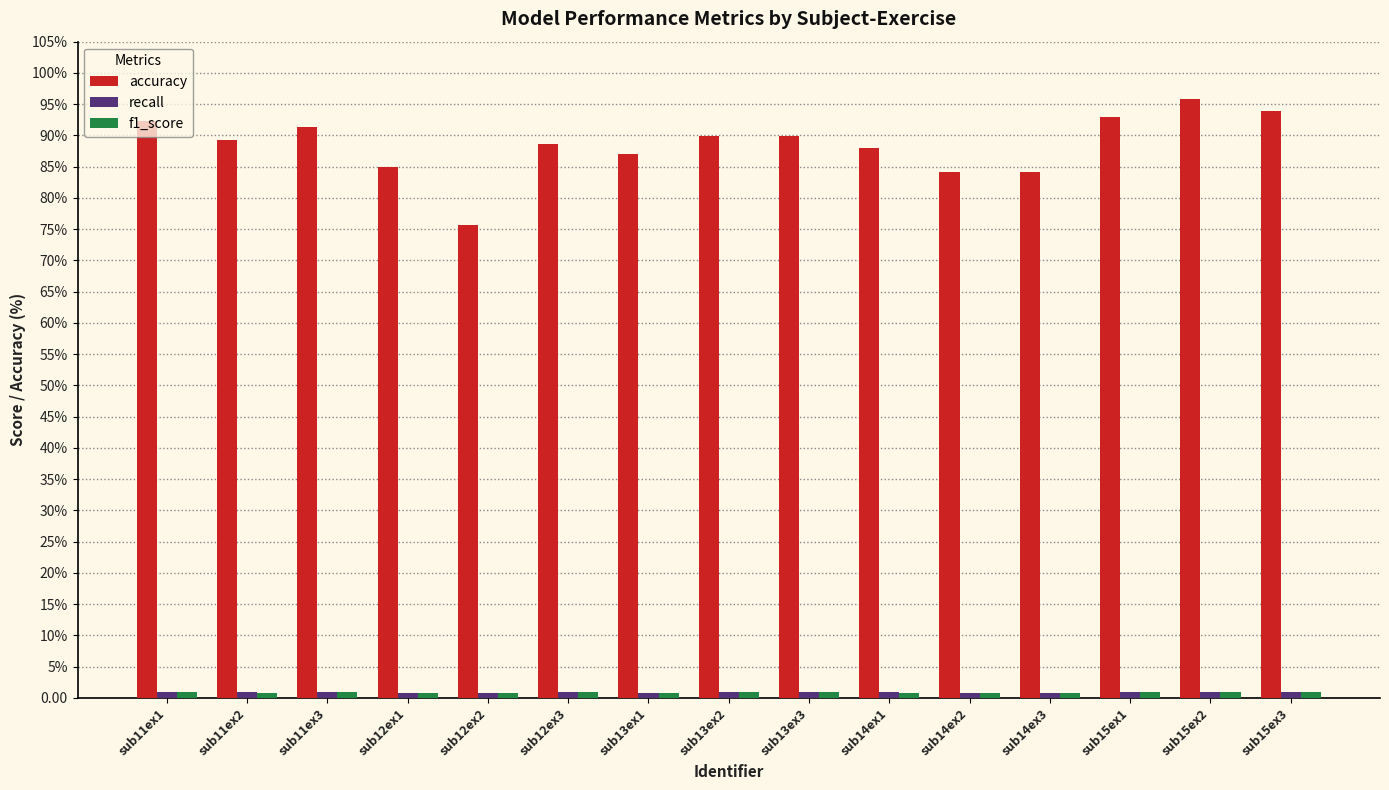

Does the chart contain stacked bars?

No